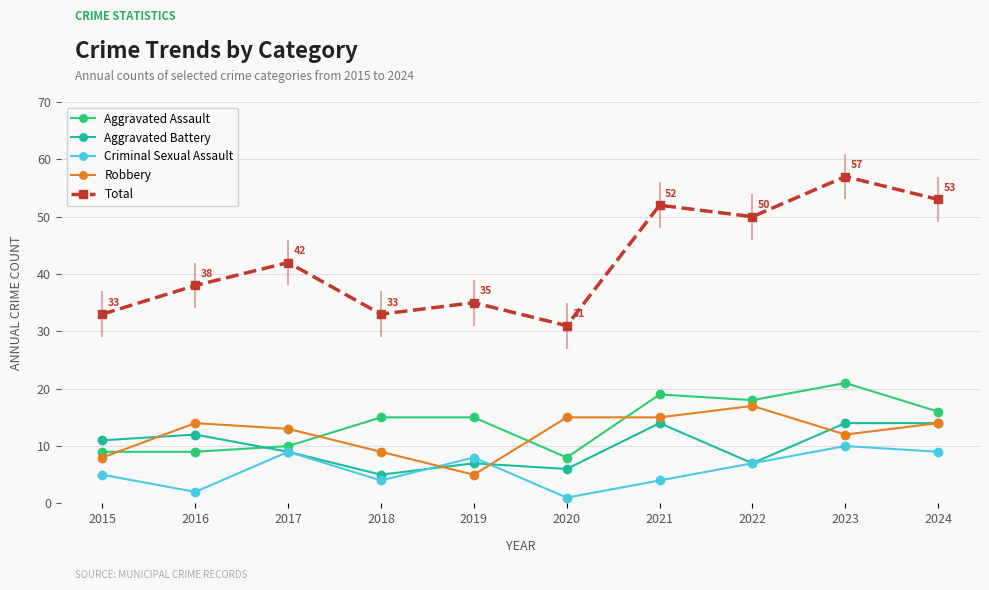

At which category does Aggravated Assault reach its first local peak?

2021